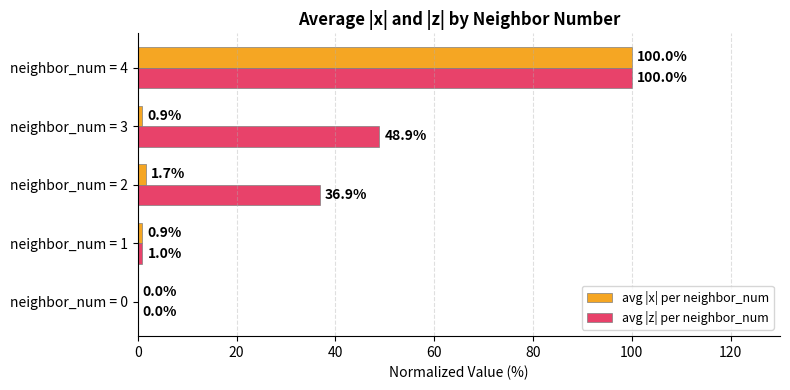

True or false: avg |x| per neighbor_num has a value of -69.5 at neighbor_num = 0.

False